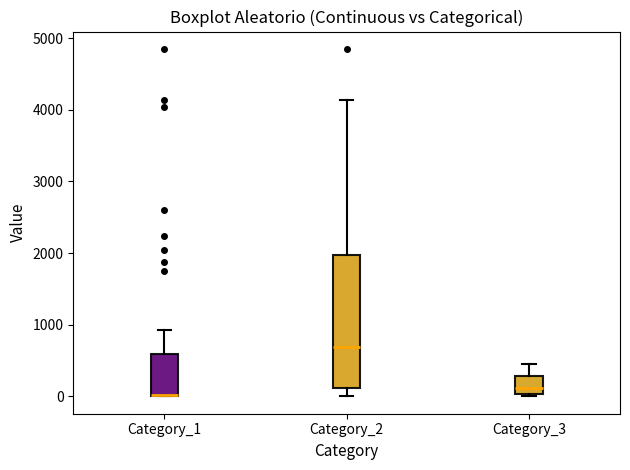

Comparing the boxes themselves (not the whiskers), which one is the tallest?

Category_2